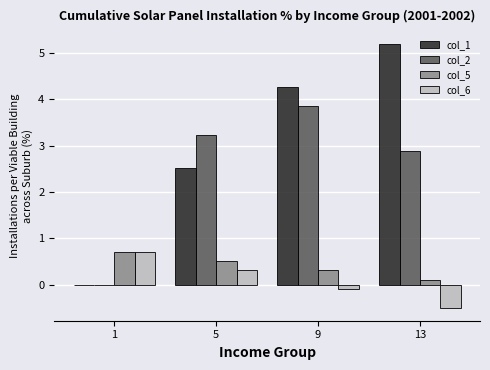

What are all the series names shown in the legend?

col_1, col_2, col_5, col_6